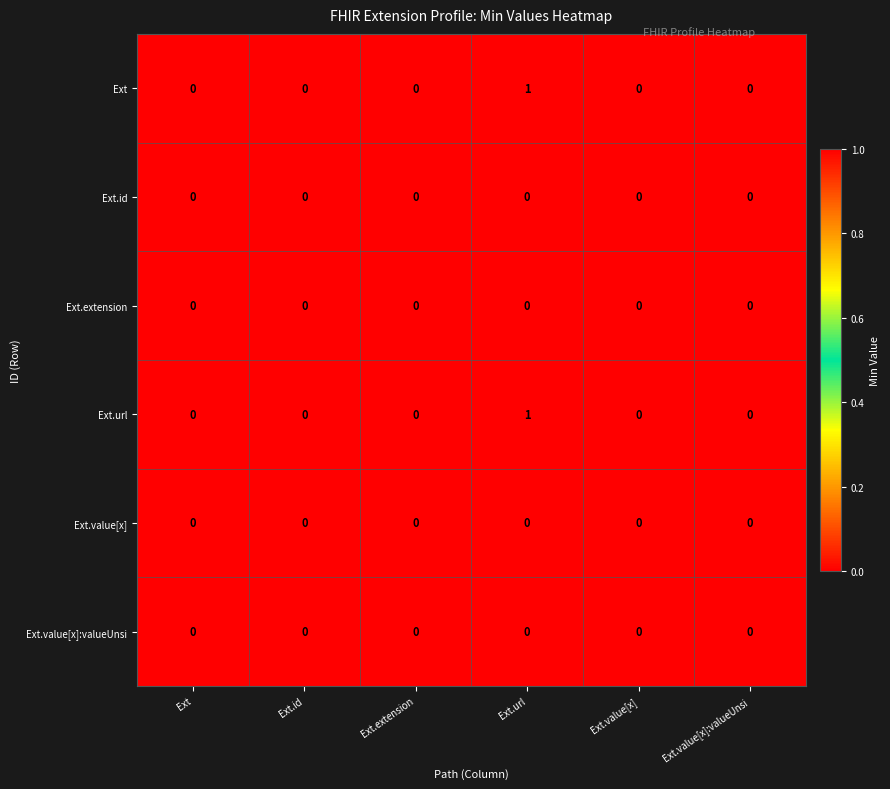

At which category is the sum across all series the highest?

Ext.url